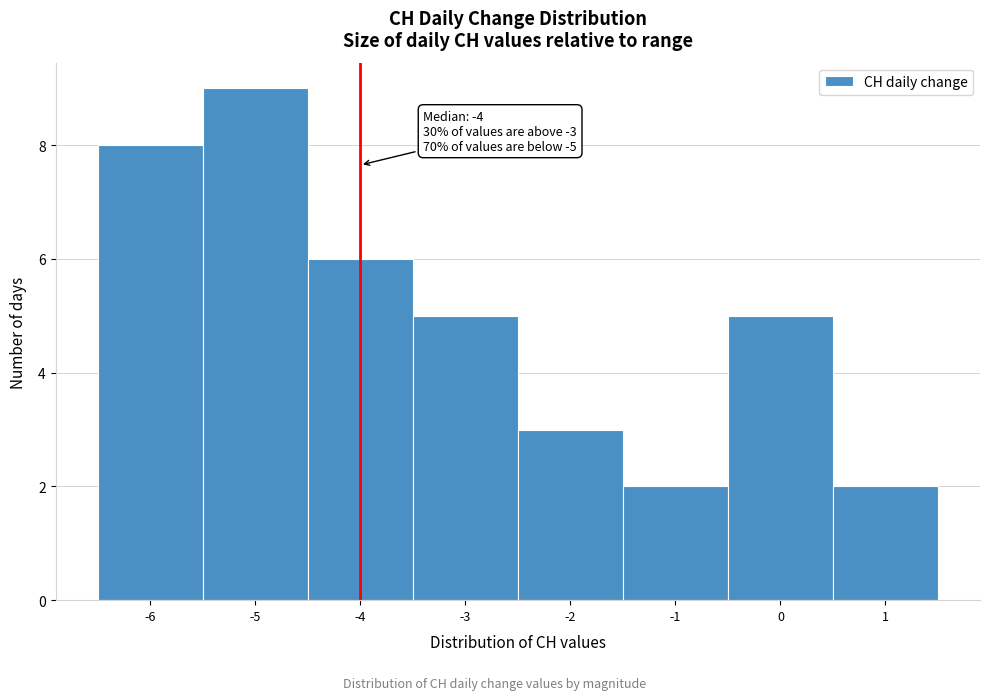

Which range on the x-axis has the tallest bar?

-5.5 to -4.5